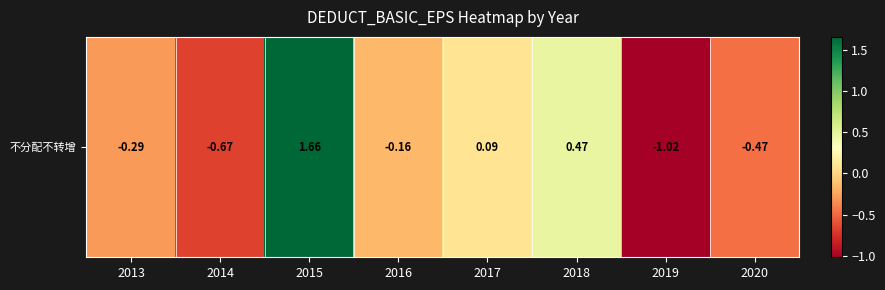

The value at 2015 is 1.1. True or false?

False